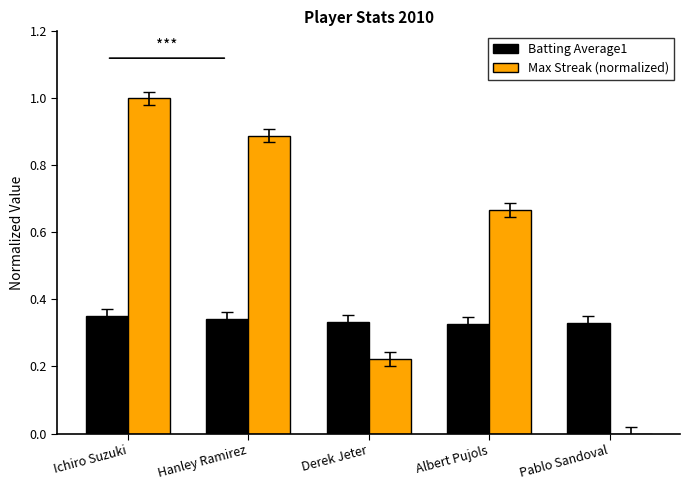

What are all the series names shown in the legend?

Batting Average1, Max Streak (normalized)